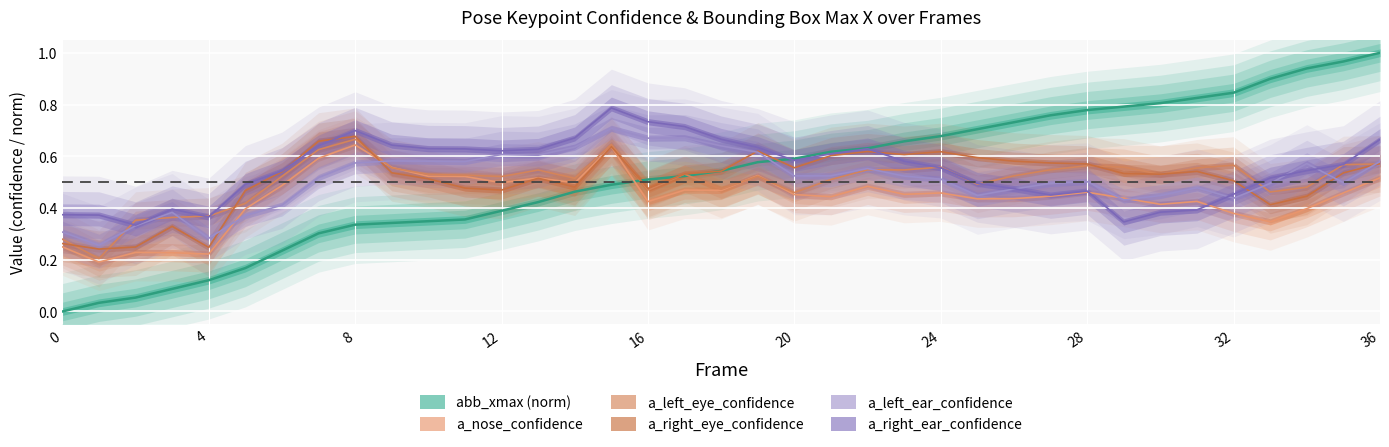

What is the difference between the maximum and minimum values in the a_left_ear_confidence series?

0.5